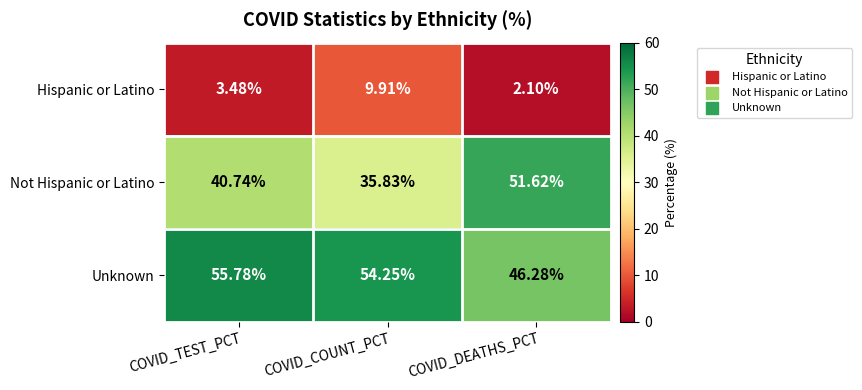

Which series has the largest total across all categories?

Unknown